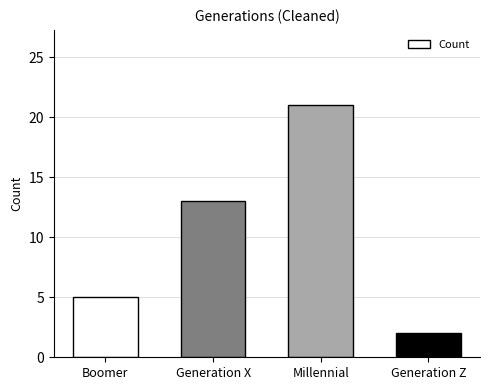

Reading right to left, list all the values displayed in this chart.

Generation Z=2	Millennial=21	Generation X=13	Boomer=5